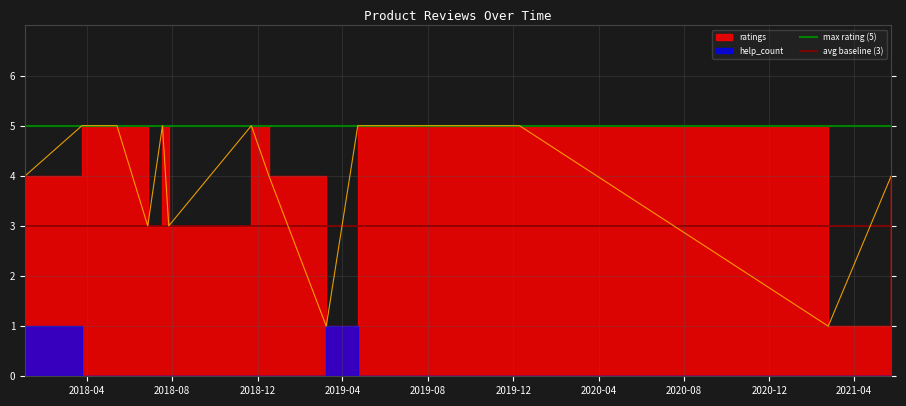

Is the value of max rating (5) at 2018-04 greater than the value of avg baseline (3) at 2018-08?

Yes